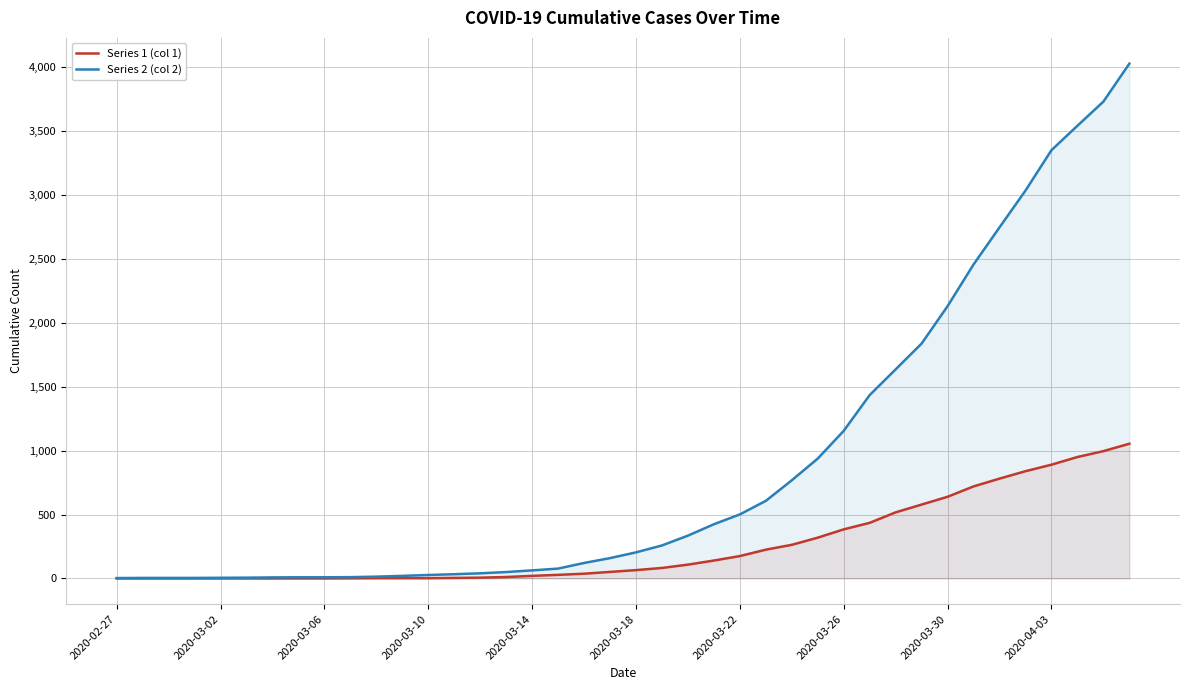

The value of Series 1 (col 1) at 2020-03-26 is 384. True or false?

True